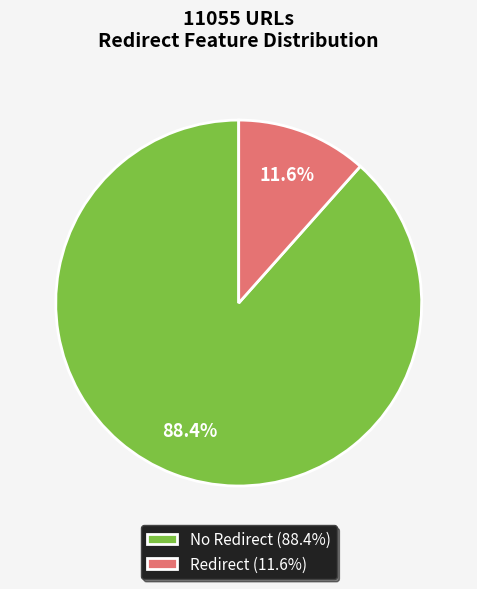

What percentage is NOT represented by Redirect (11.6%)?

88.4%